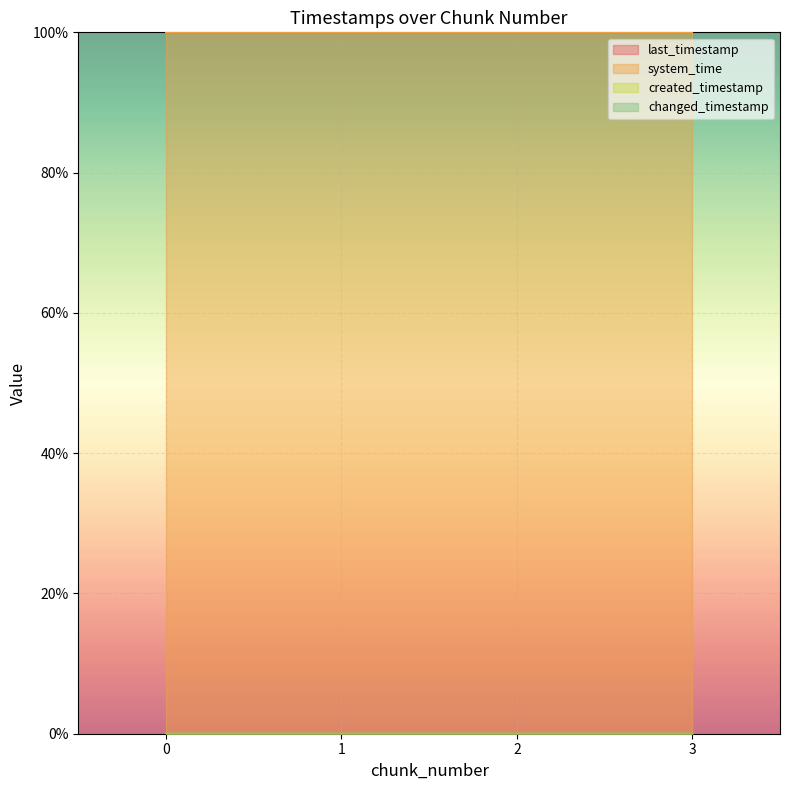

Which series changed the most between 0 and 3?

created_timestamp